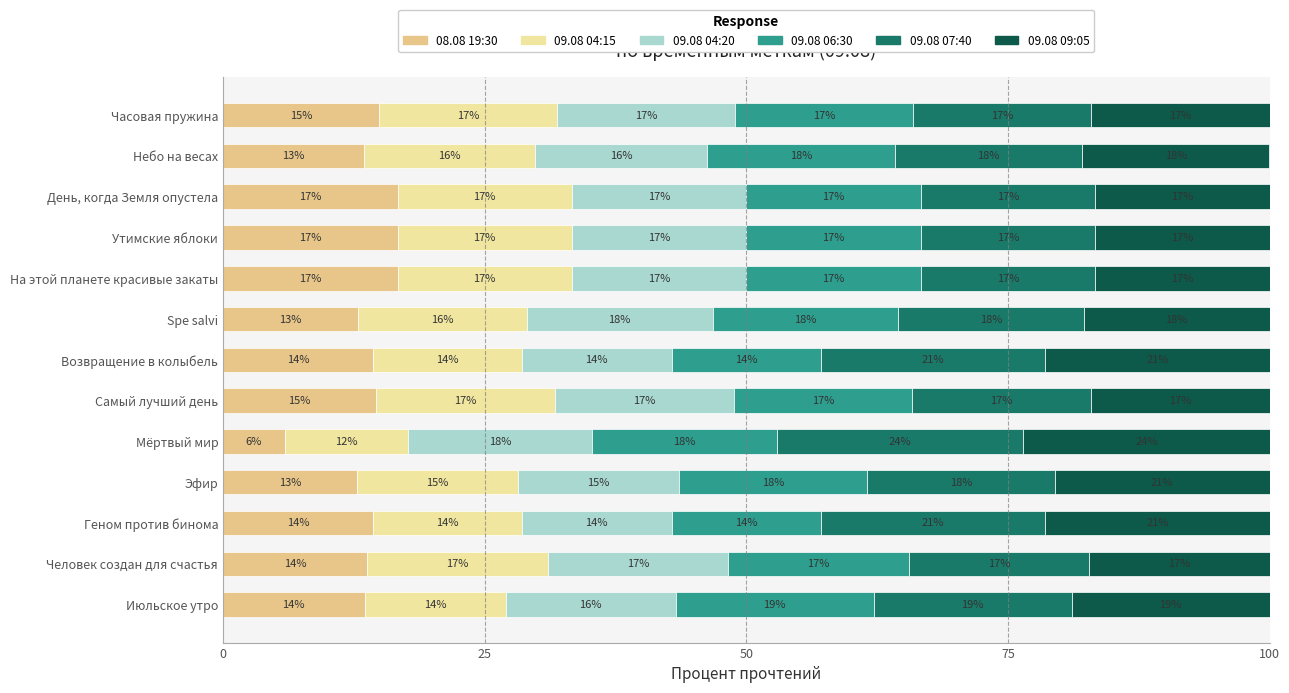

What are all the series names shown in the legend?

08.08 19:30, 09.08 04:15, 09.08 04:20, 09.08 06:30, 09.08 07:40, 09.08 09:05